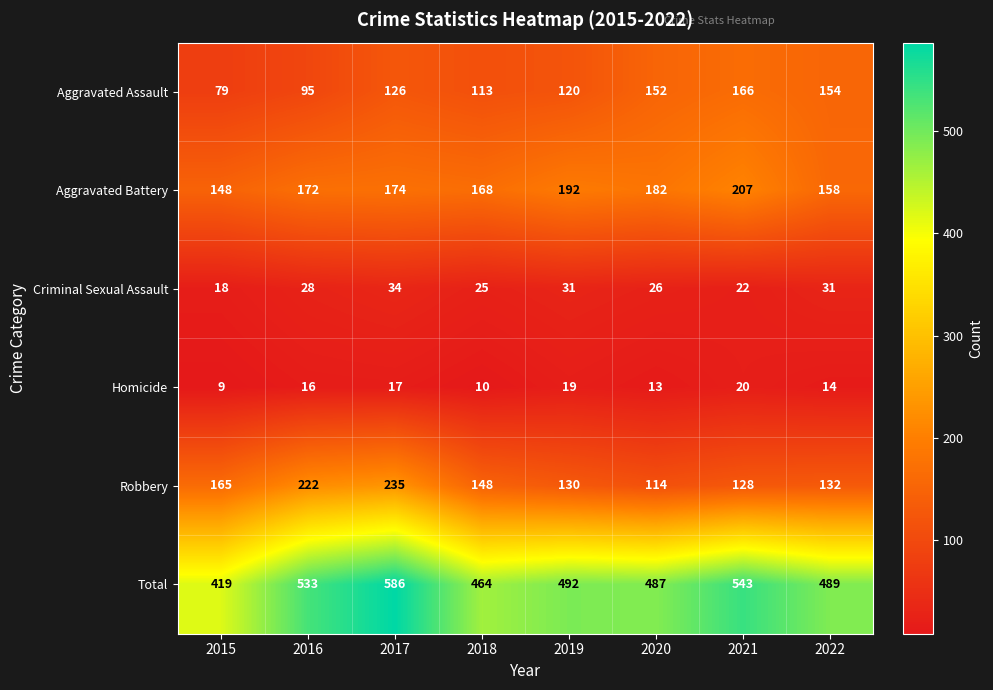

Which series has the largest total across all categories?

Total